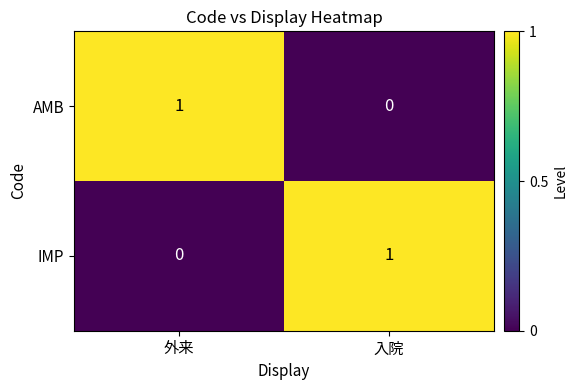

Rank the series at 外来 from highest to lowest value.

AMB, IMP